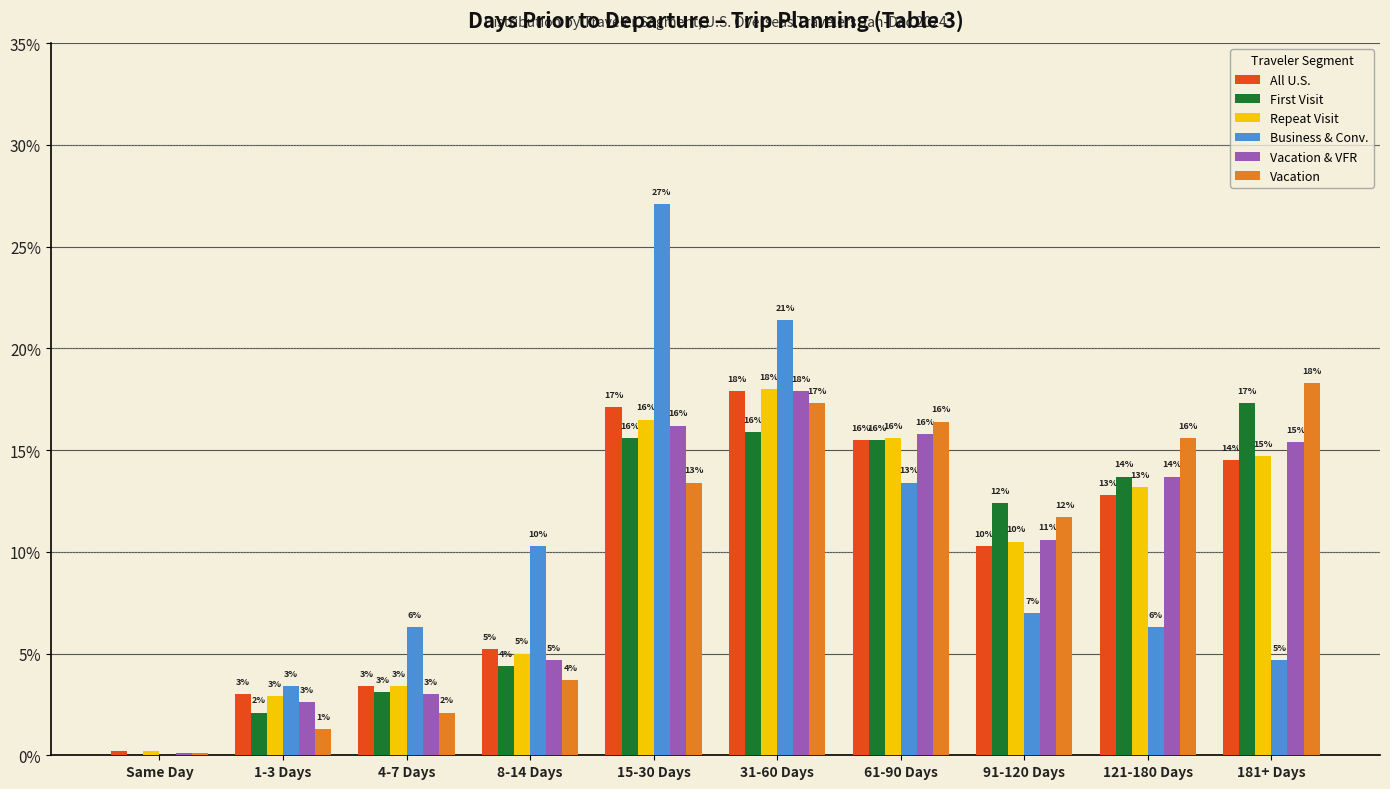

What is the difference between the second highest and minimum values in the Vacation series?

0.2